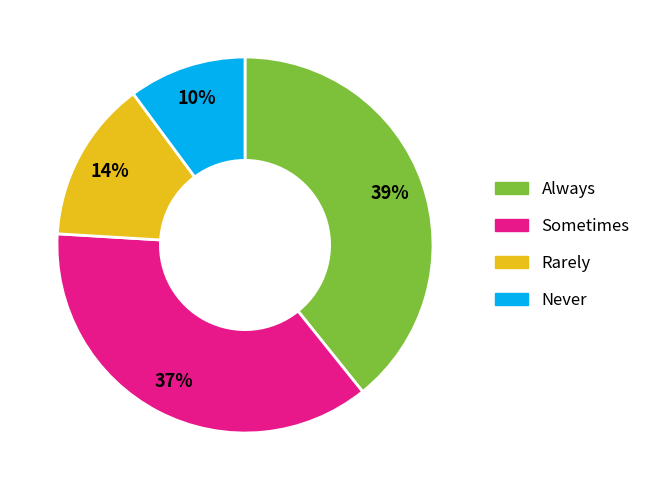

To the nearest percent, what percentage of the pie is Rarely?

14%